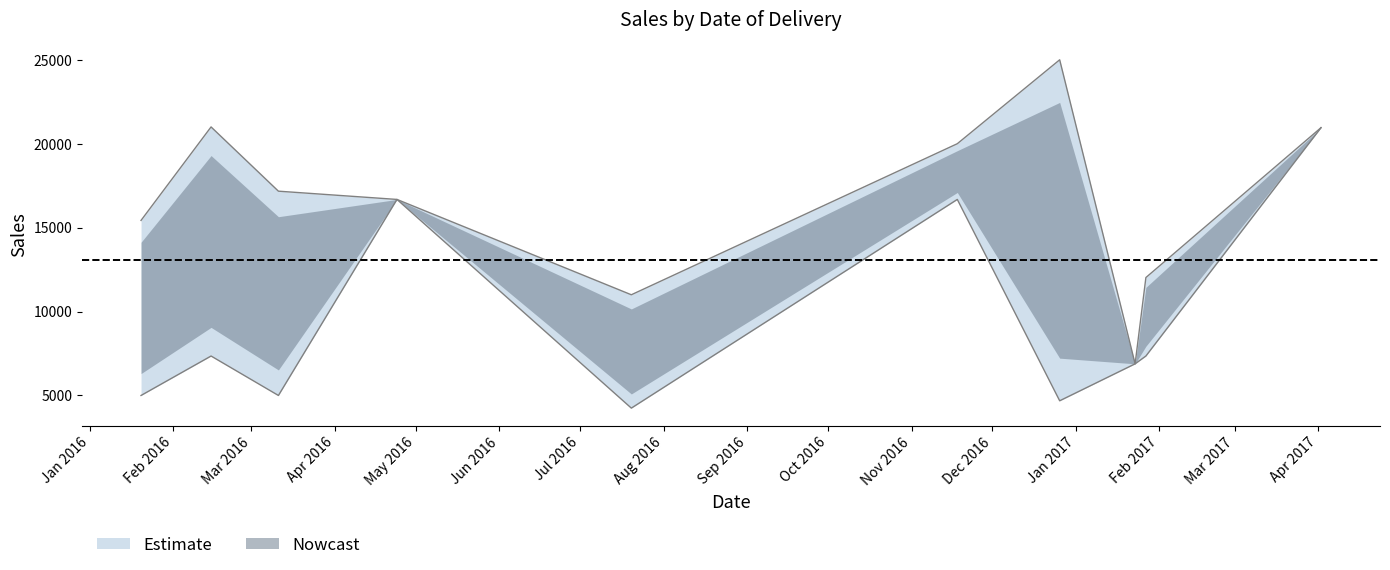

At which label does Duplicate Sales first exceed 11000?

2016-04-24